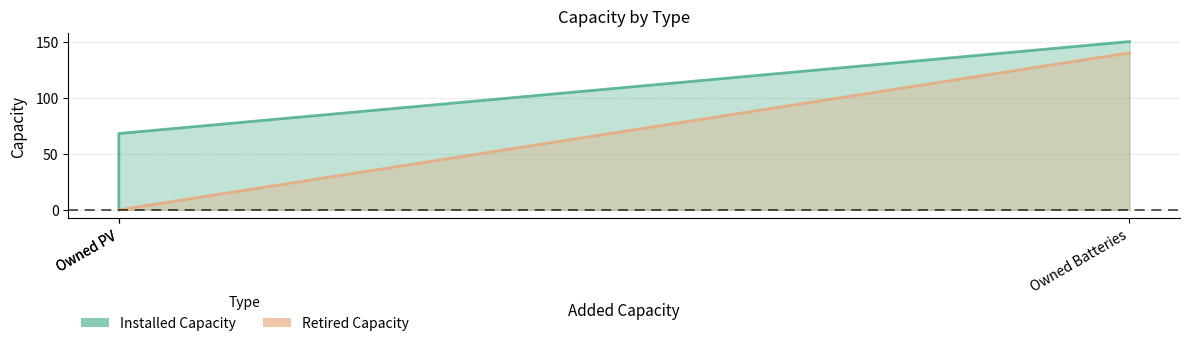

How many distinct data groups are displayed?

2